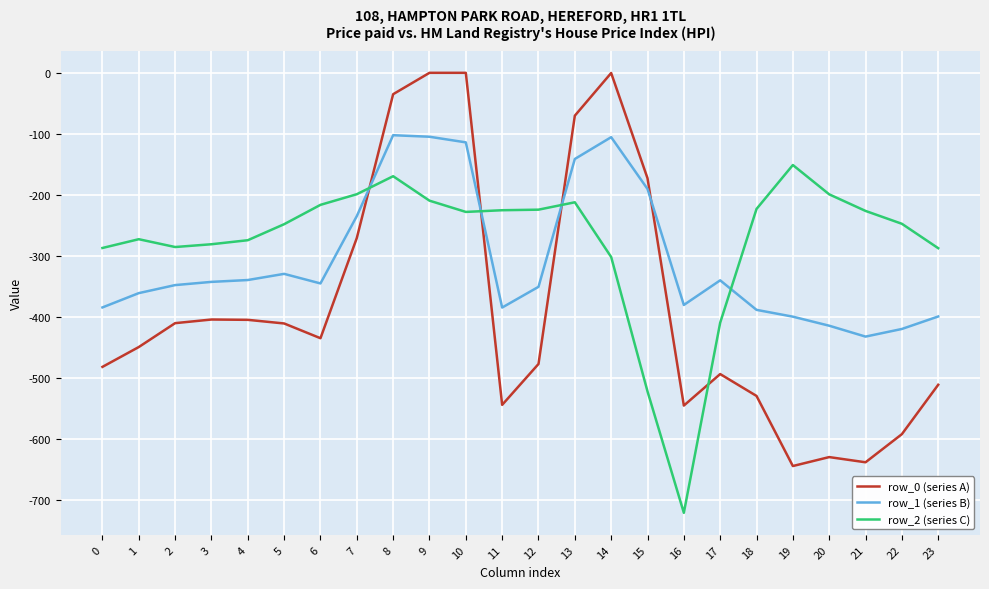

What is the difference between the maximum and minimum values in the row_2 (series C) series?

570.1